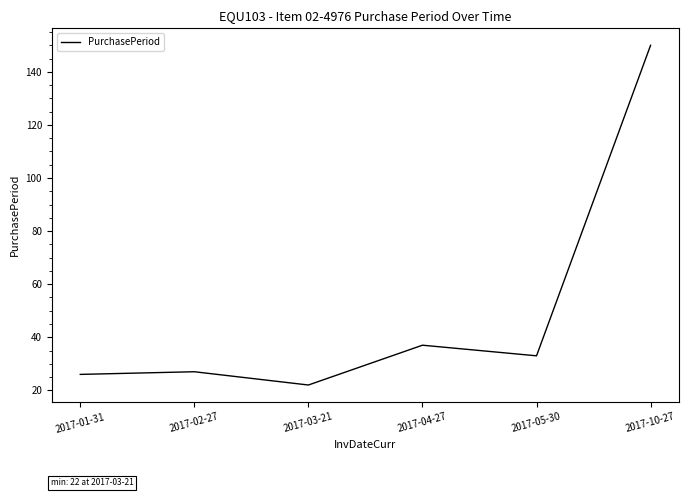

What is the maximum value shown in the chart?

150